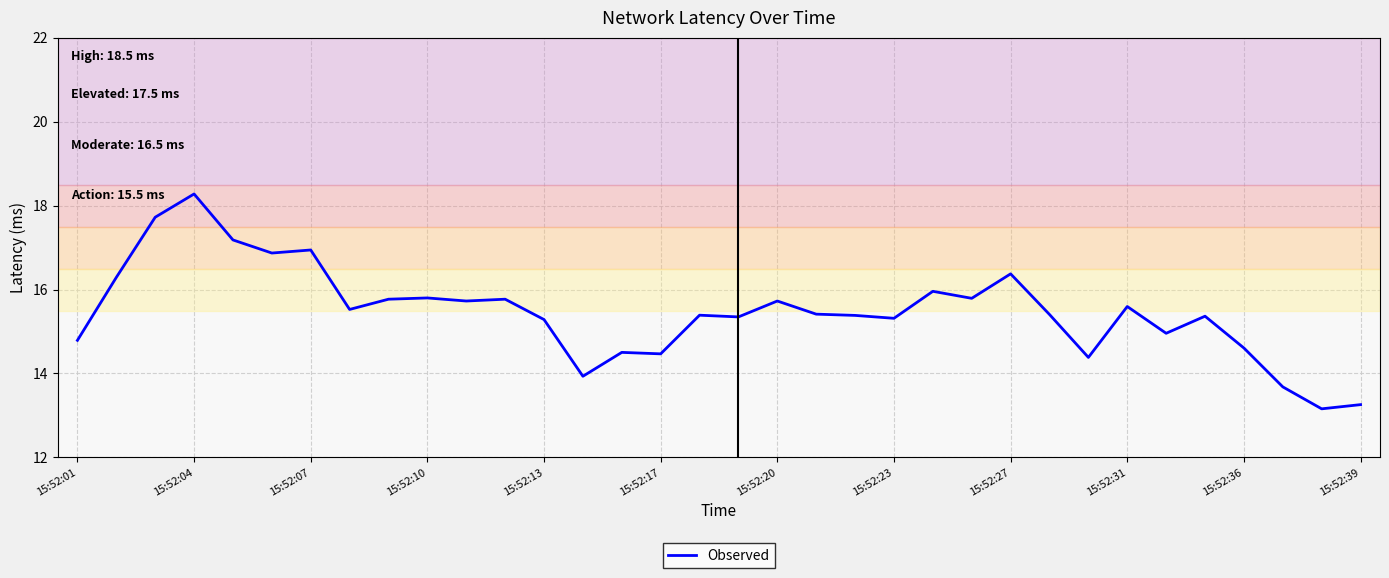

What is the difference between the maximum and minimum values?

5.1